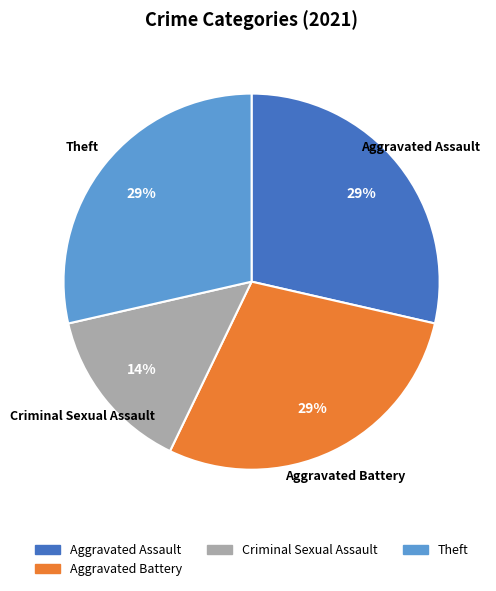

Is there any slice that represents more than half of the pie?

No